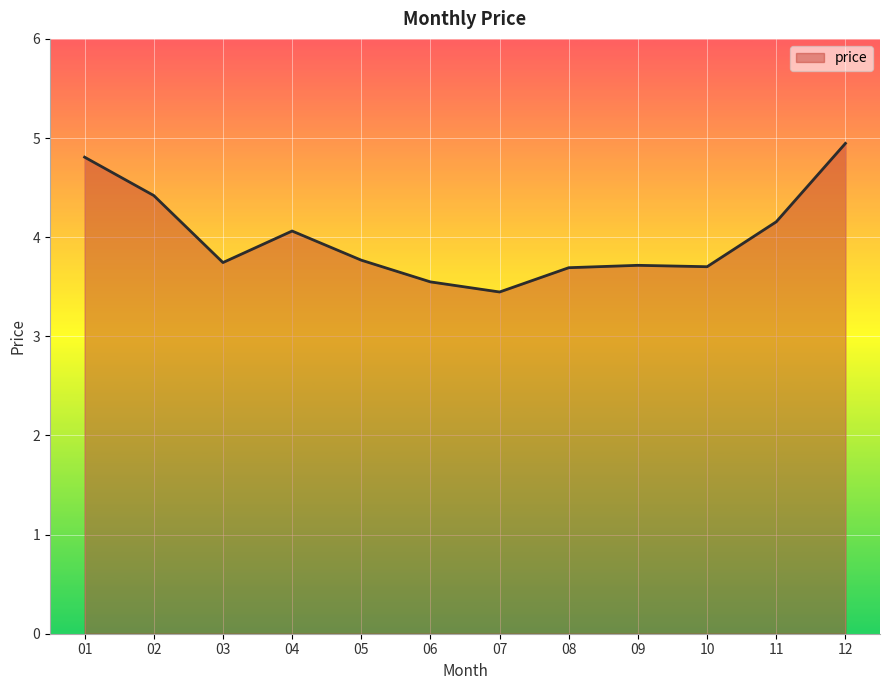

Where is the data nearest to the value 4?

04